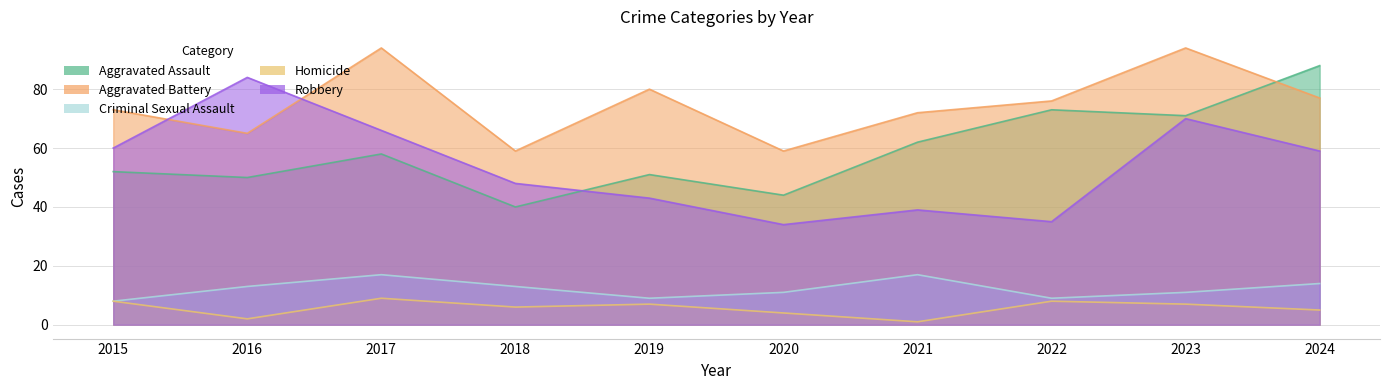

What is the spread (max minus min) of values at 2021?

71